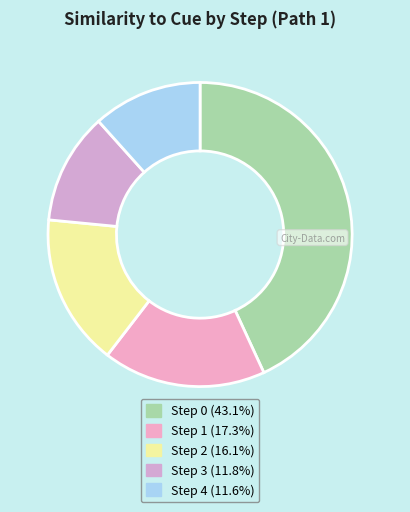

Rank the categories by value from highest to lowest.

Step 0, Step 1, Step 2, Step 3, Step 4